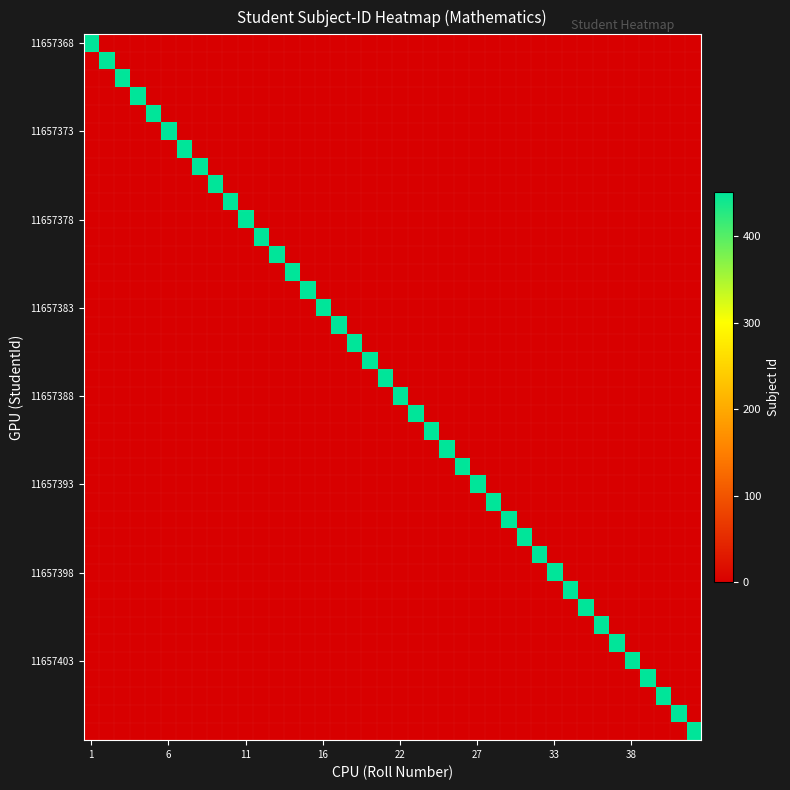

Which category has the highest value across all series?

1